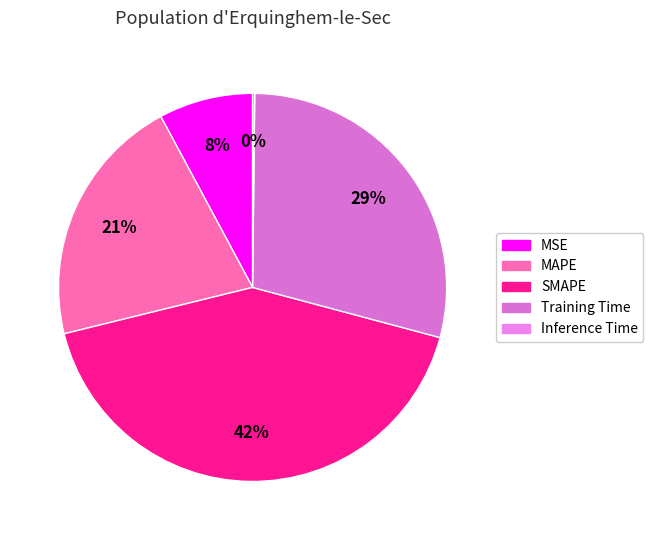

To the nearest percent, what is the difference between the largest and smallest slice percentages?

42%